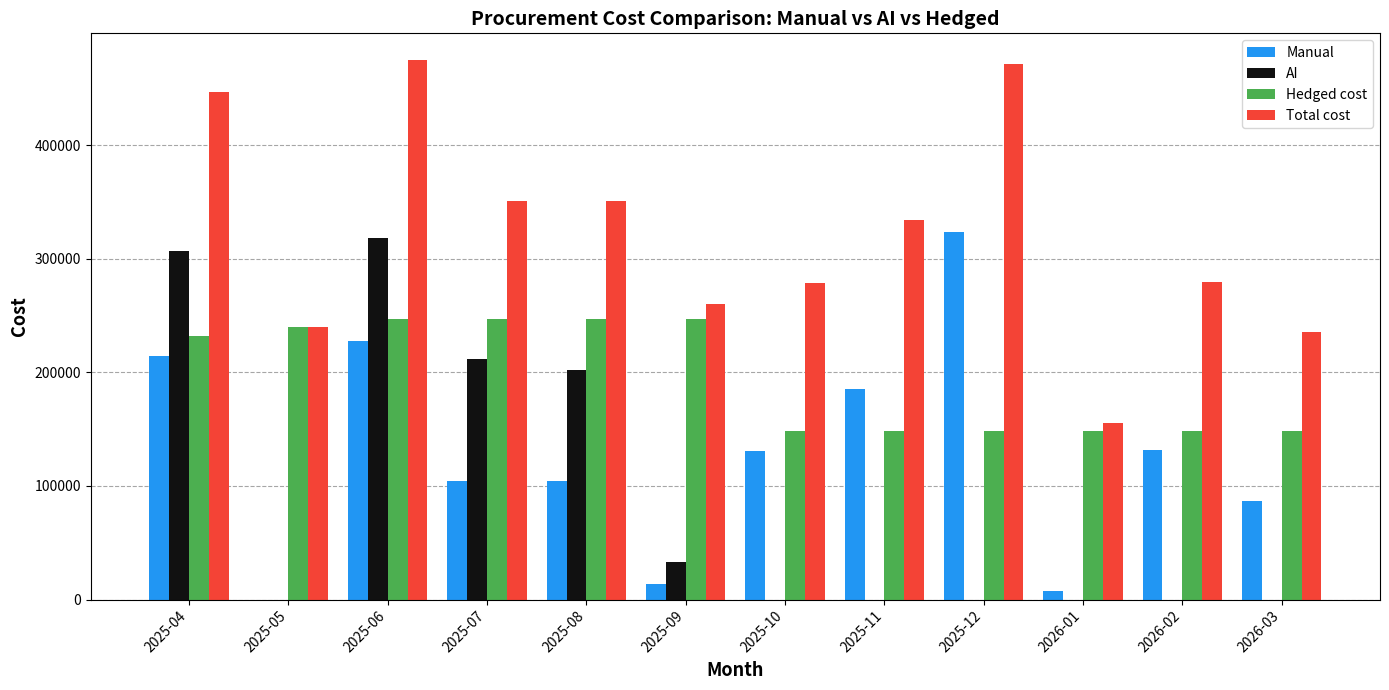

Is the value of Manual at 2025-12 greater than the value of Hedged cost at 2026-01?

Yes